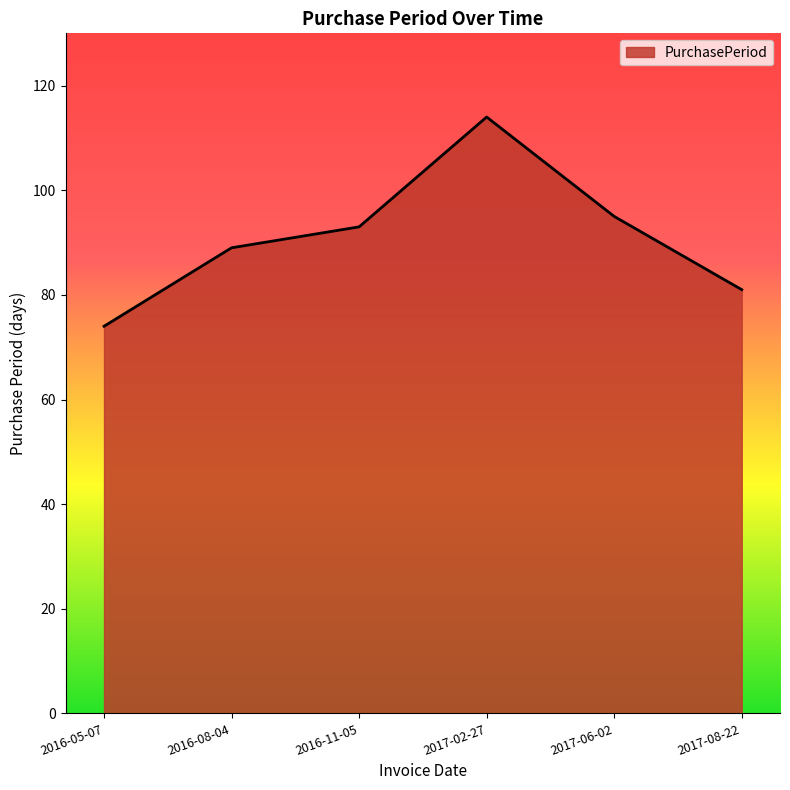

The chart shows a value of 89 at 2016-08-04. True or false?

True